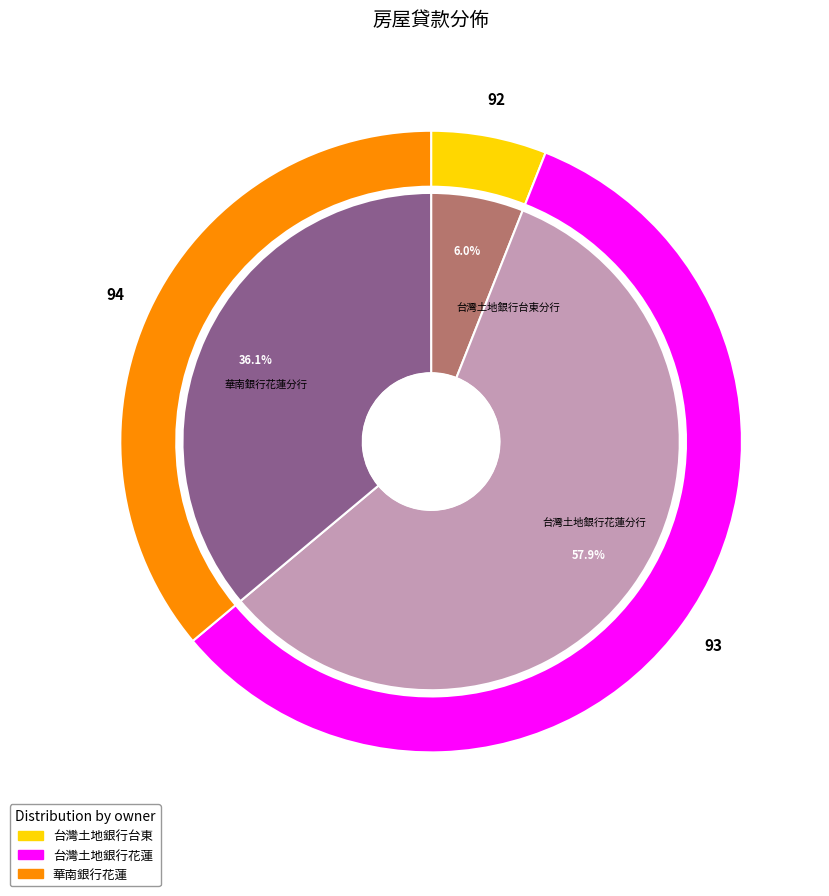

To the nearest percent, what is the average slice percentage?

33%